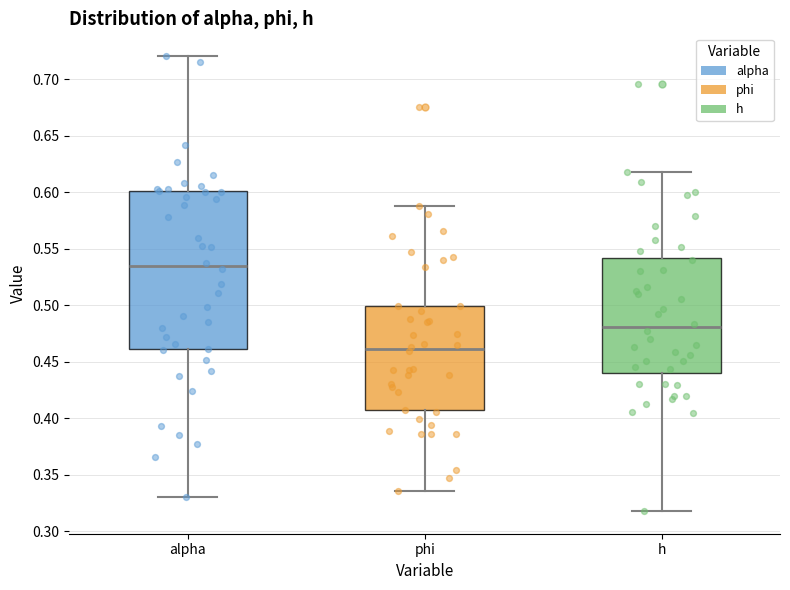

Where does the upper whisker of the box for alpha end on the y-axis? The values are not printed on the chart, so give them approximately, as read against the axis.

0.720